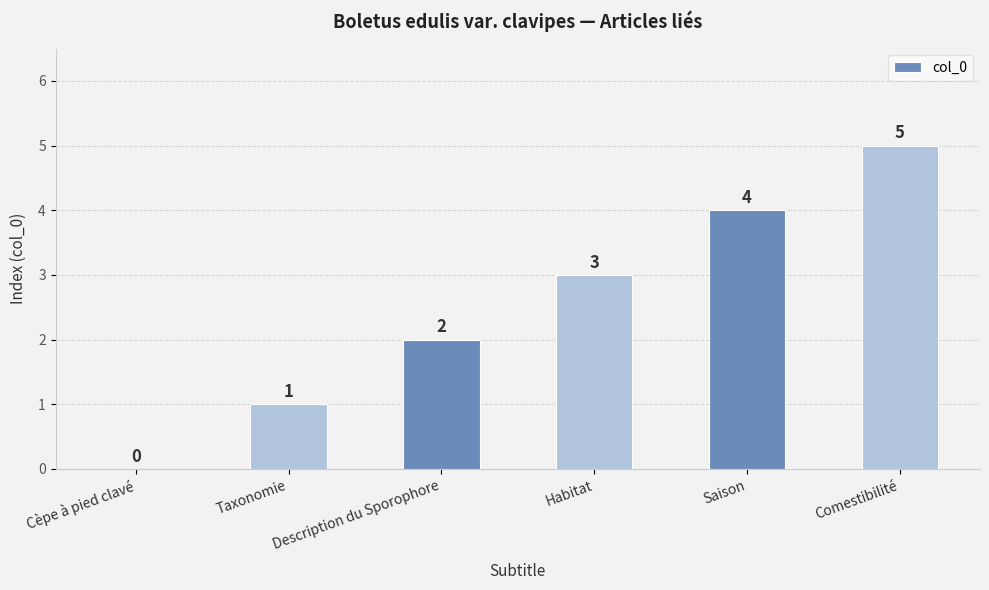

What is the ratio of the value at Habitat to the value at Description du Sporophore?

1.5